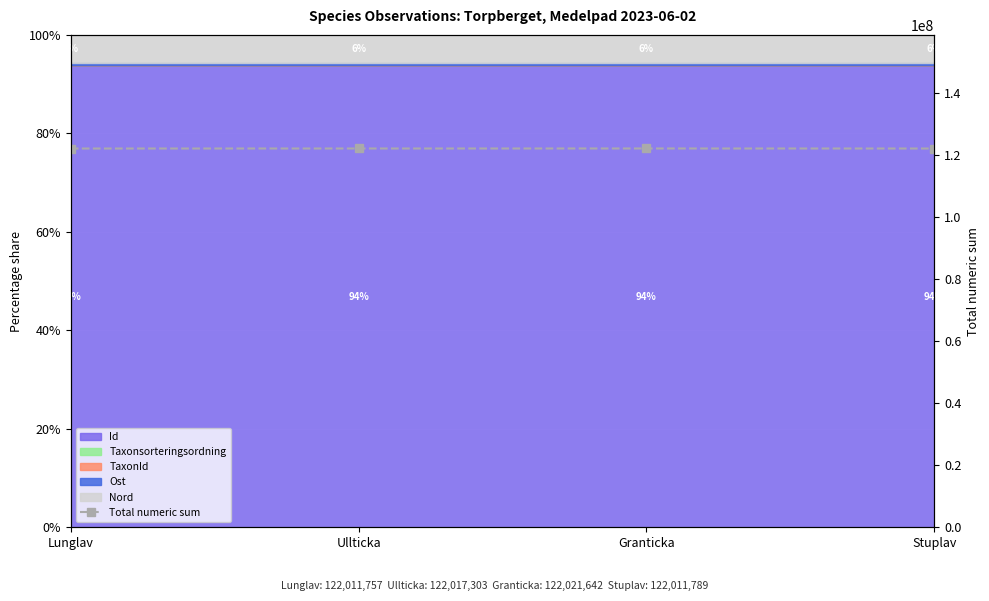

How many data points does each series have?

4